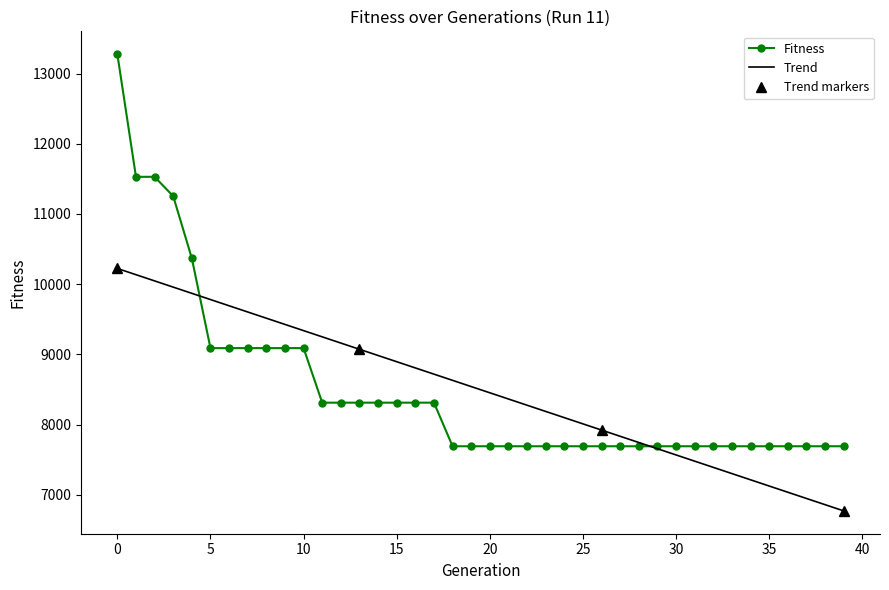

What is the change in value from 11 to 33?

-621